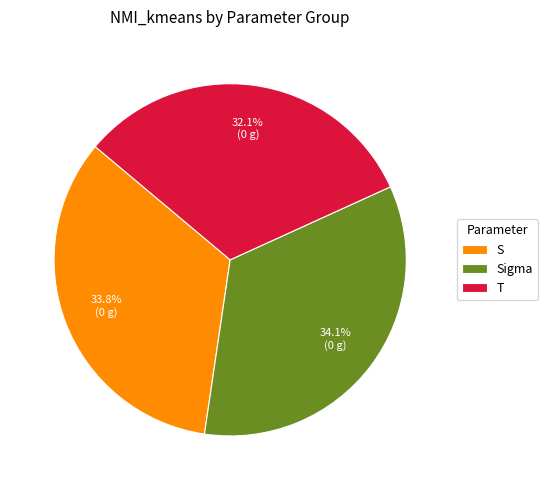

Does any single category account for the majority?

No